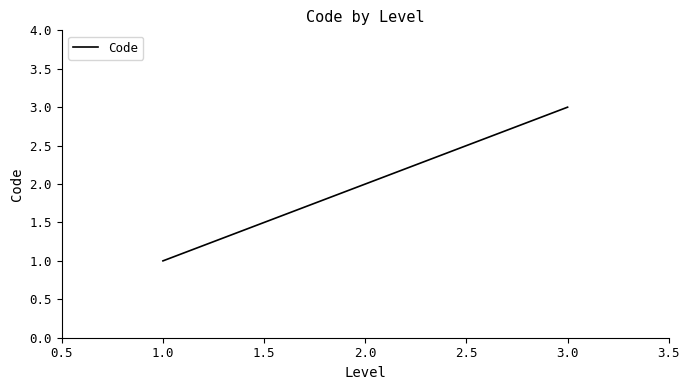

What is the change in value from 2.0 to 3.0?

+1